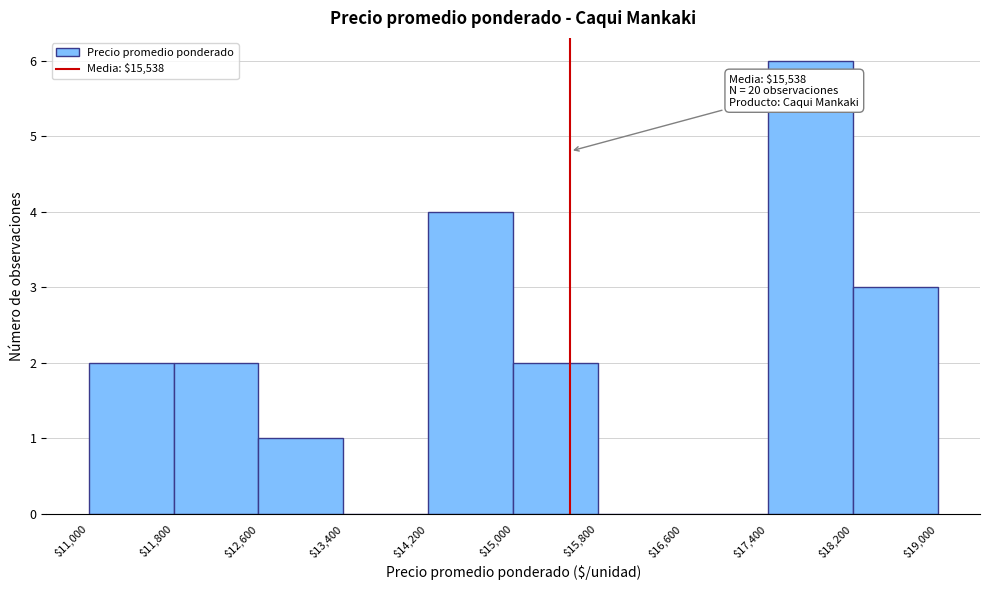

Over which range of the x-axis is the bar tallest?

$17,400 to $18,200